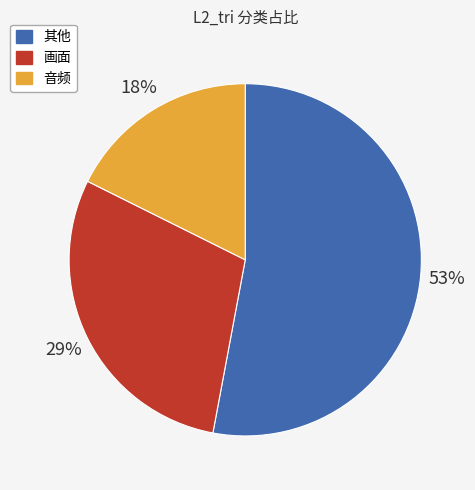

What percentage is the 音频 slice, to the nearest percent?

18%